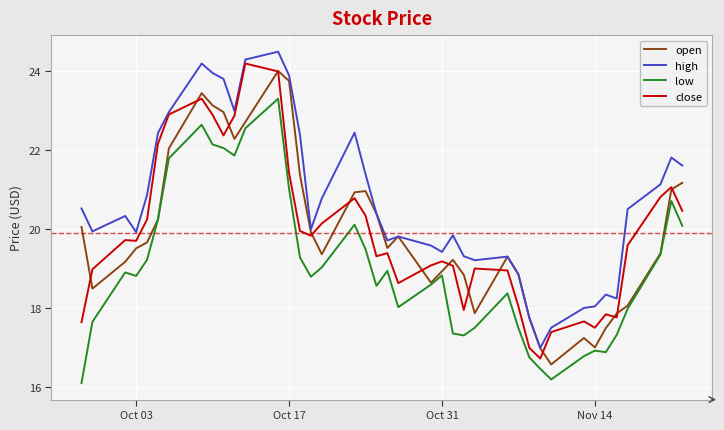

True or false: low and high cross at least once.

False